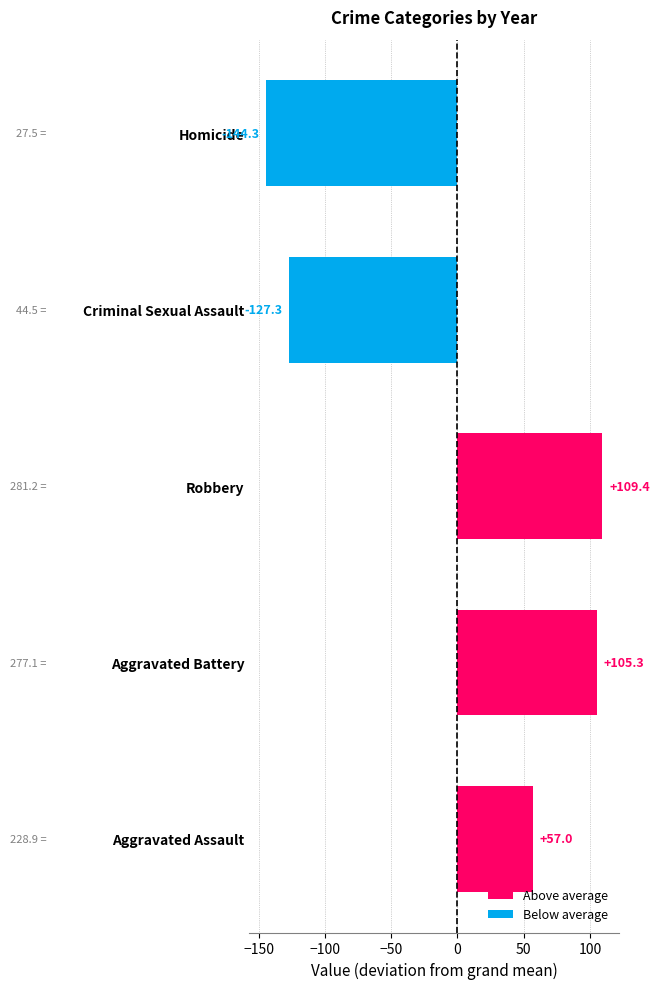

Reading top to bottom, list all the values displayed in this chart.

-144.3	-127.3	109.4	105.3	57.0